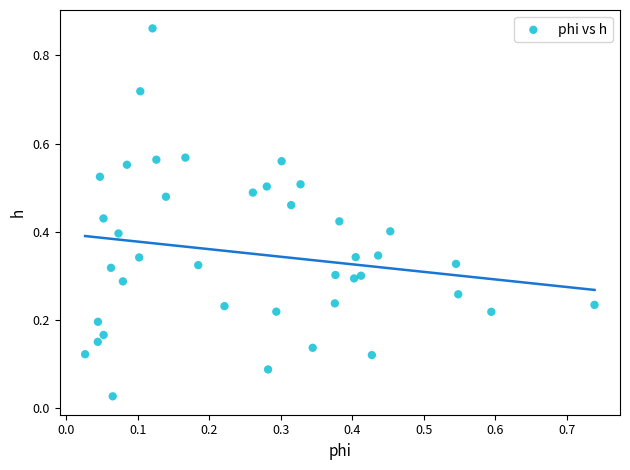

What is the range of Y values (max minus min)?

0.8